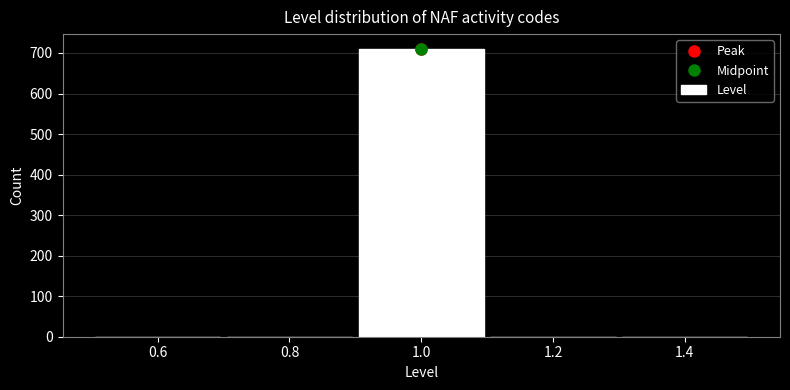

Reading left to right, list every bar in this chart as the range it spans on the x-axis followed by its height. The values are not printed on the chart, so give them approximately, as read against the axis.

0.5 to 0.7: 0
0.7 to 0.9: 0
0.9 to 1.1: 710
1.1 to 1.3: 0
1.3 to 1.5: 0